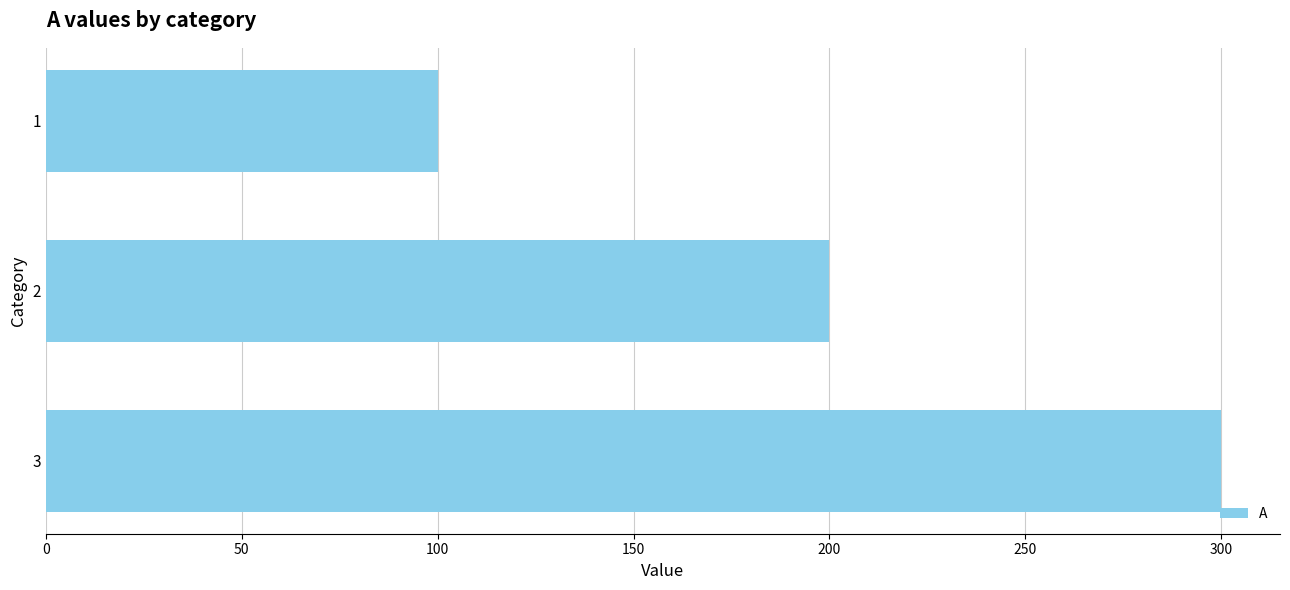

Does the chart contain any negative values?

No